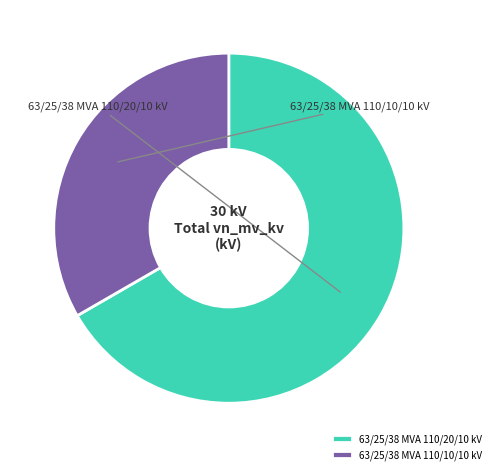

True or false: 63/25/38 MVA 110/20/10 kV accounts for 80% of the total.

False